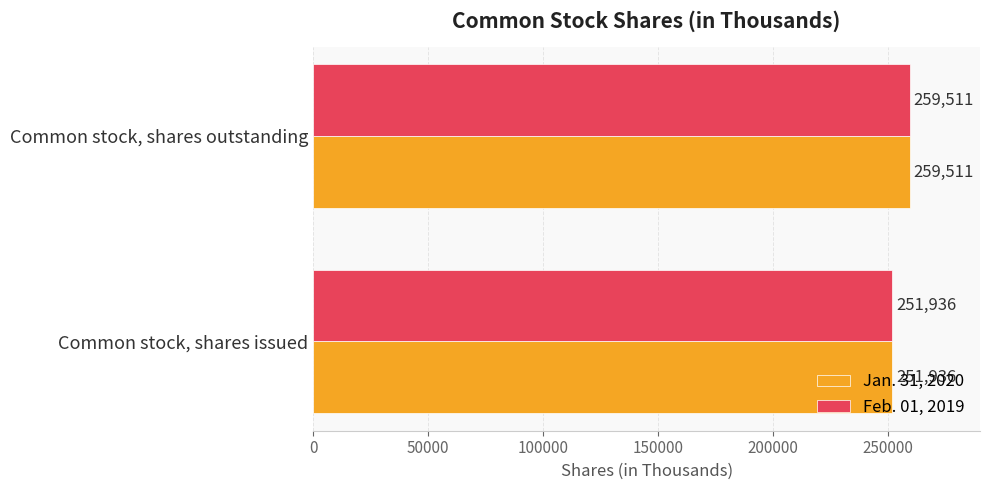

The Feb. 01, 2019 series shows 174091 at Common stock, shares outstanding. True or false?

False